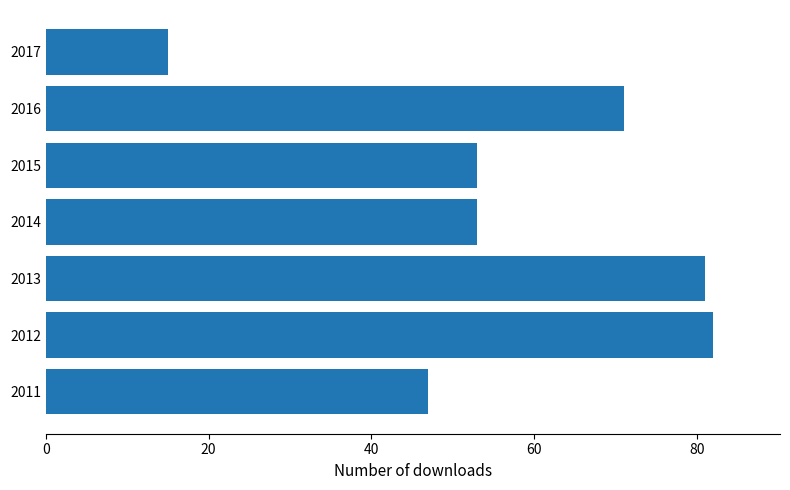

At which label is the value closest to 48?

2011